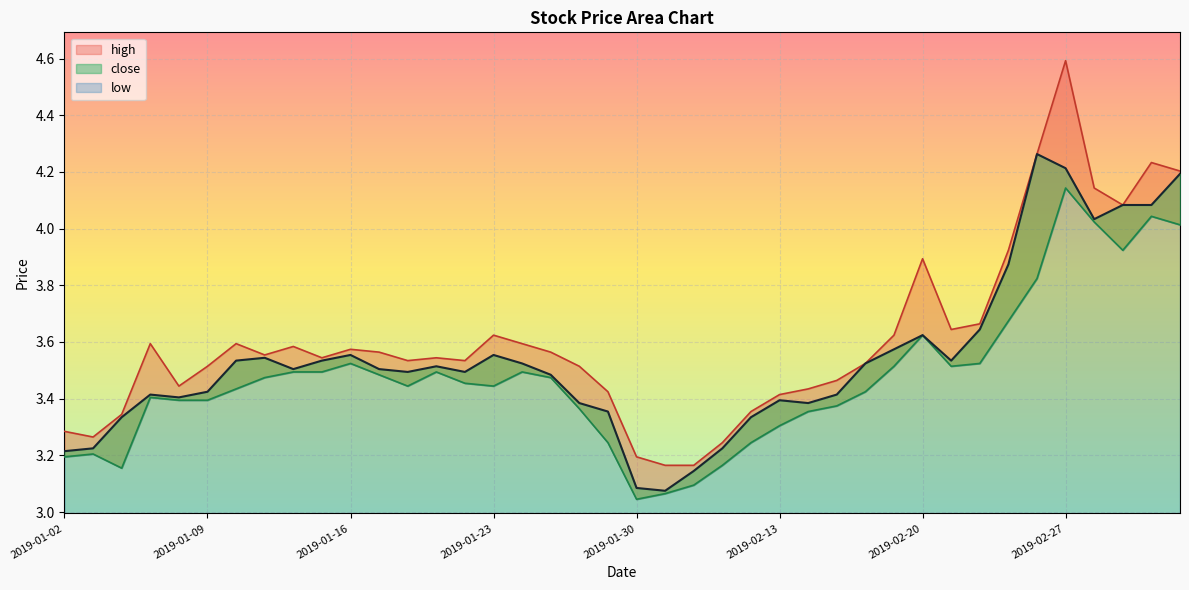

Reading right to left, list all the values displayed in this chart.

high: 2019-03-05=4.2	2019-03-04=4.2	2019-03-01=4.1	2019-02-28=4.1	2019-02-27=4.6	2019-02-26=4.3	2019-02-25=3.9	2019-02-22=3.7	2019-02-21=3.6	2019-02-20=3.9	2019-02-19=3.6	2019-02-18=3.5	2019-02-15=3.5	2019-02-14=3.4	2019-02-13=3.4	2019-02-12=3.4	2019-02-11=3.2	2019-02-01=3.2	2019-01-31=3.2	2019-01-30=3.2	2019-01-29=3.4	2019-01-28=3.5	2019-01-25=3.6	2019-01-24=3.6	2019-01-23=3.6	2019-01-22=3.5	2019-01-21=3.5	2019-01-18=3.5	2019-01-17=3.6	2019-01-16=3.6	2019-01-15=3.5	2019-01-14=3.6	2019-01-11=3.6	2019-01-10=3.6	2019-01-09=3.5	2019-01-08=3.4	2019-01-07=3.6	2019-01-04=3.3	2019-01-03=3.3	2019-01-02=3.3
close: 2019-03-05=4.2	2019-03-04=4.1	2019-03-01=4.1	2019-02-28=4.0	2019-02-27=4.2	2019-02-26=4.3	2019-02-25=3.9	2019-02-22=3.6	2019-02-21=3.5	2019-02-20=3.6	2019-02-19=3.6	2019-02-18=3.5	2019-02-15=3.4	2019-02-14=3.4	2019-02-13=3.4	2019-02-12=3.3	2019-02-11=3.2	2019-02-01=3.1	2019-01-31=3.1	2019-01-30=3.1	2019-01-29=3.4	2019-01-28=3.4	2019-01-25=3.5	2019-01-24=3.5	2019-01-23=3.6	2019-01-22=3.5	2019-01-21=3.5	2019-01-18=3.5	2019-01-17=3.5	2019-01-16=3.6	2019-01-15=3.5	2019-01-14=3.5	2019-01-11=3.5	2019-01-10=3.5	2019-01-09=3.4	2019-01-08=3.4	2019-01-07=3.4	2019-01-04=3.3	2019-01-03=3.2	2019-01-02=3.2
low: 2019-03-05=4.0	2019-03-04=4.0	2019-03-01=3.9	2019-02-28=4.0	2019-02-27=4.1	2019-02-26=3.8	2019-02-25=3.7	2019-02-22=3.5	2019-02-21=3.5	2019-02-20=3.6	2019-02-19=3.5	2019-02-18=3.4	2019-02-15=3.4	2019-02-14=3.4	2019-02-13=3.3	2019-02-12=3.2	2019-02-11=3.2	2019-02-01=3.1	2019-01-31=3.1	2019-01-30=3.0	2019-01-29=3.2	2019-01-28=3.4	2019-01-25=3.5	2019-01-24=3.5	2019-01-23=3.4	2019-01-22=3.5	2019-01-21=3.5	2019-01-18=3.4	2019-01-17=3.5	2019-01-16=3.5	2019-01-15=3.5	2019-01-14=3.5	2019-01-11=3.5	2019-01-10=3.4	2019-01-09=3.4	2019-01-08=3.4	2019-01-07=3.4	2019-01-04=3.2	2019-01-03=3.2	2019-01-02=3.2